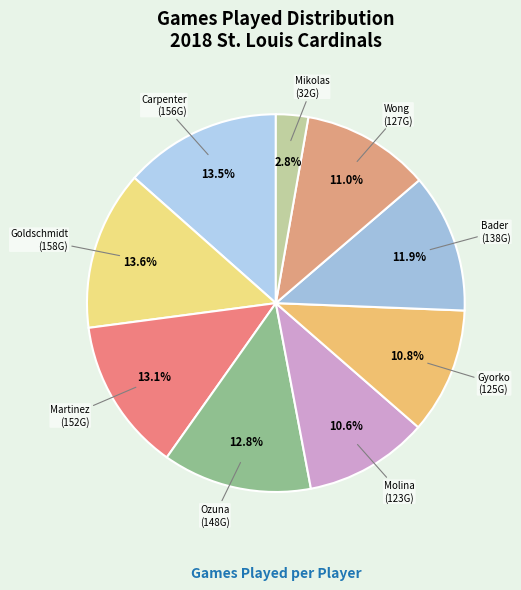

Does any single category account for the majority?

No